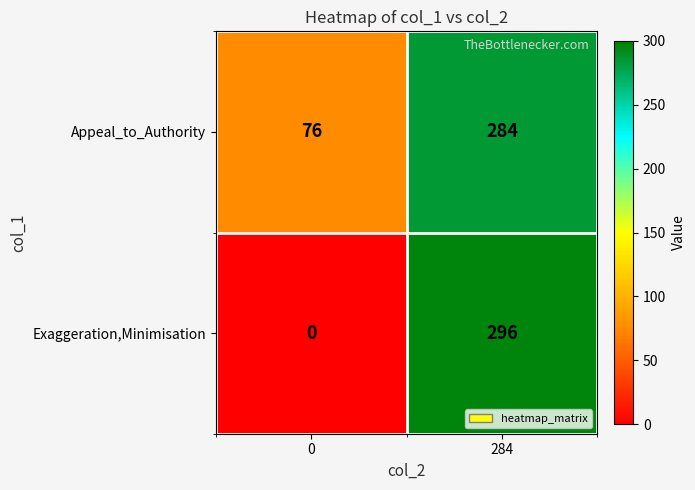

What is the average value of the Exaggeration,Minimisation series?

148